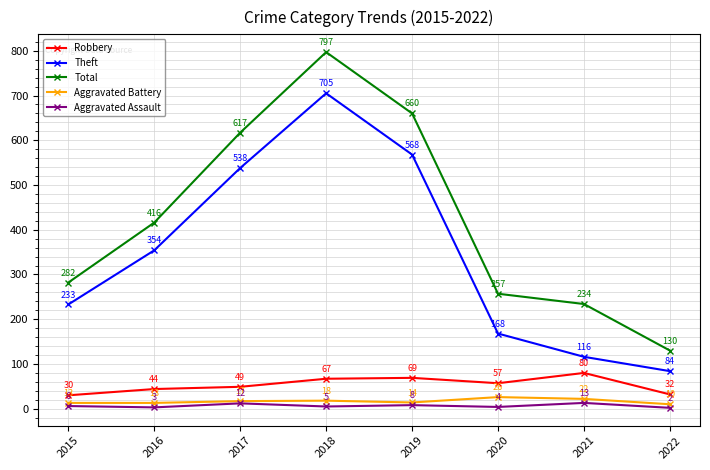

Is it true that Theft equals 1010 at 2018?

False